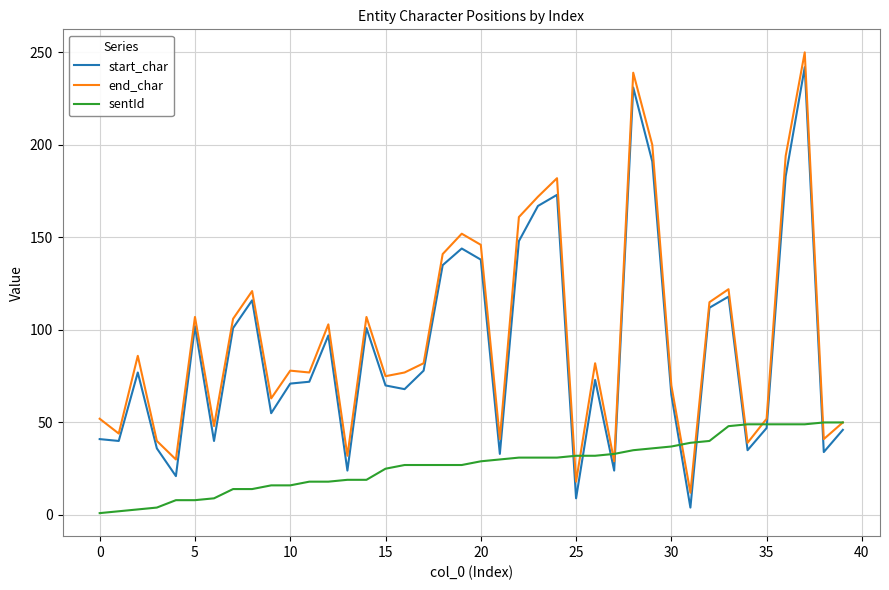

What is the minimum value for end_char?

12